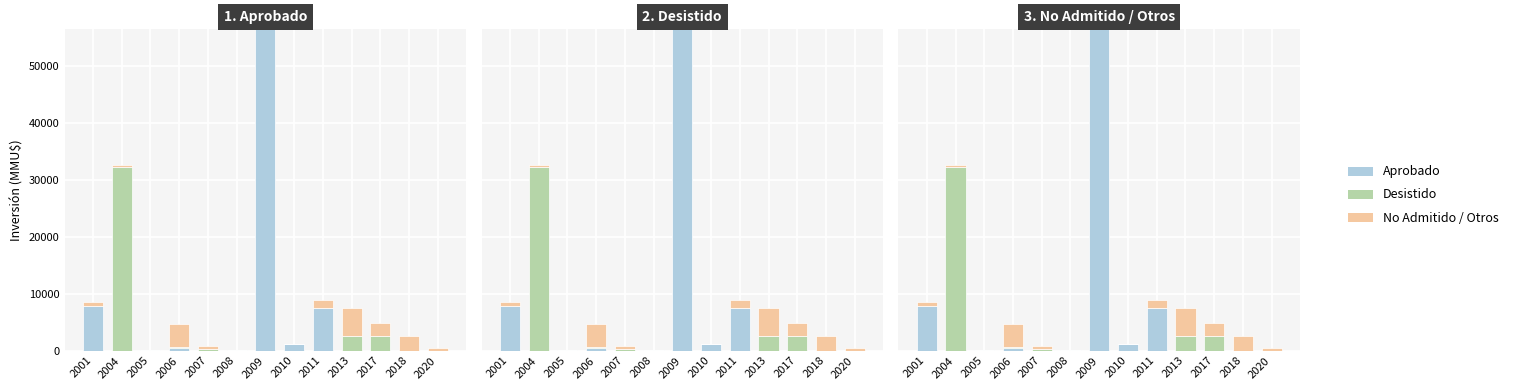

Reading left to right, extract all data points from this chart.

Aprobado: 2001=7900	2004=0	2005=59	2006=410	2007=0	2008=40	2009=56512	2010=1180	2011=7512	2013=0	2017=0	2018=0	2020=0
Desistido: 2001=0	2004=32361	2005=0	2006=200	2007=300	2008=0	2009=0	2010=0	2011=0	2013=2500	2017=2500	2018=0	2020=0
No Admitido / Otros: 2001=610	2004=361	2005=0	2006=4000	2007=510	2008=101	2009=0	2010=0	2011=1300	2013=4975	2017=2291	2018=2500	2020=500